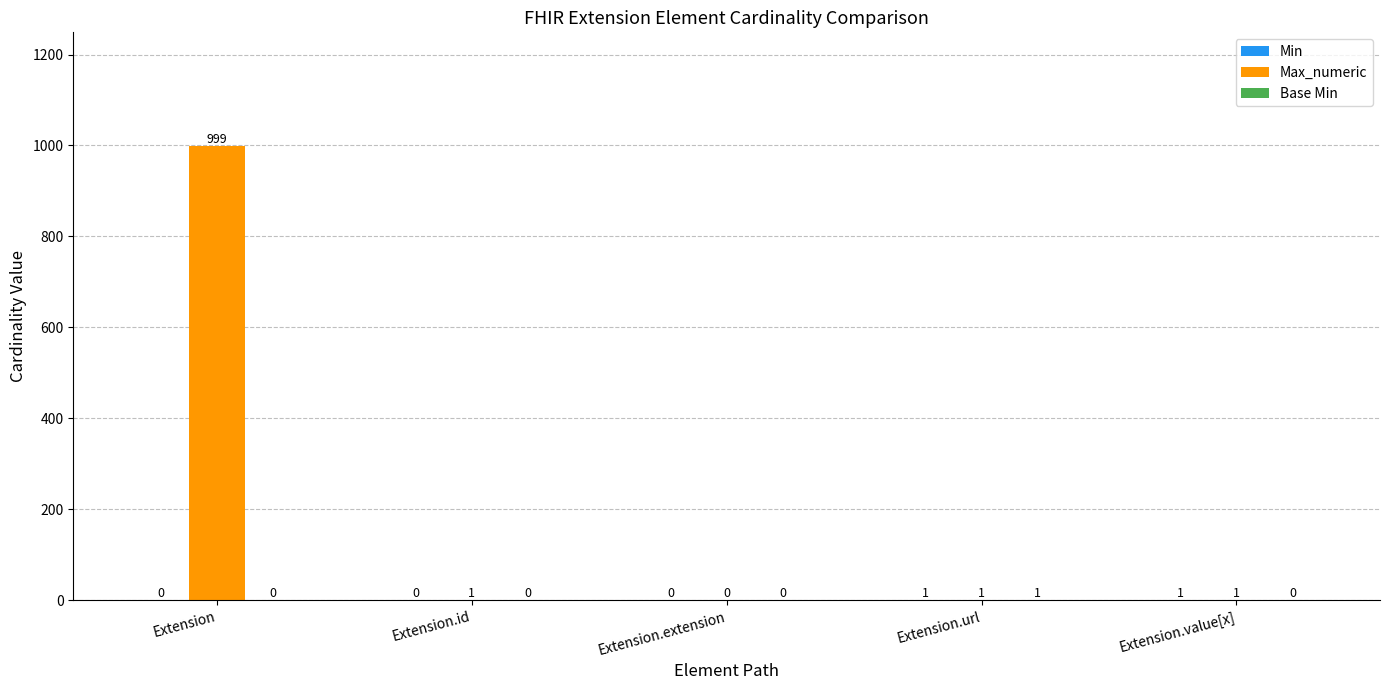

At which category is the sum across all series the highest?

Extension